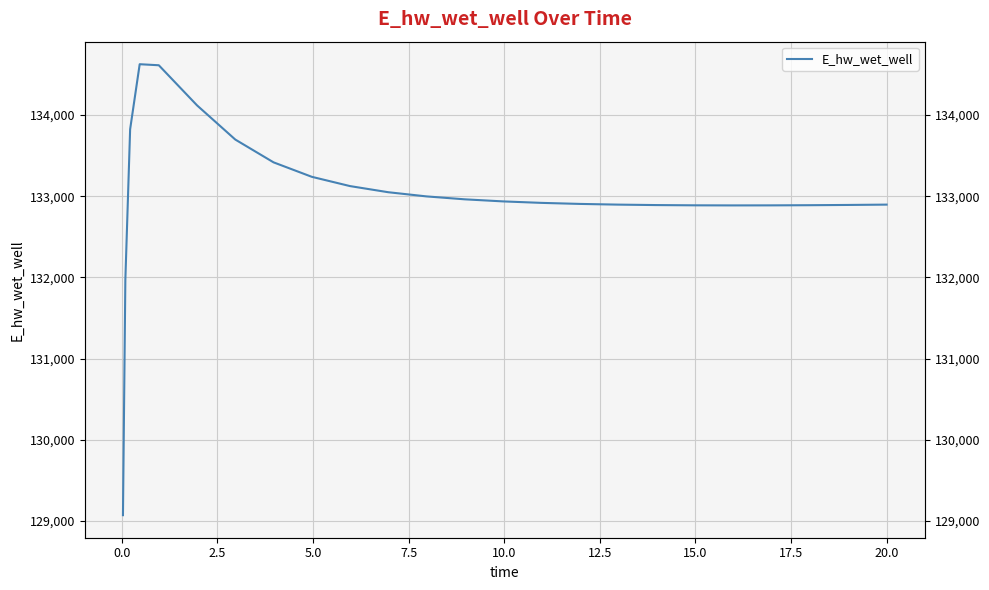

How many interior local valleys (lower than both neighbors) does the data have?

1